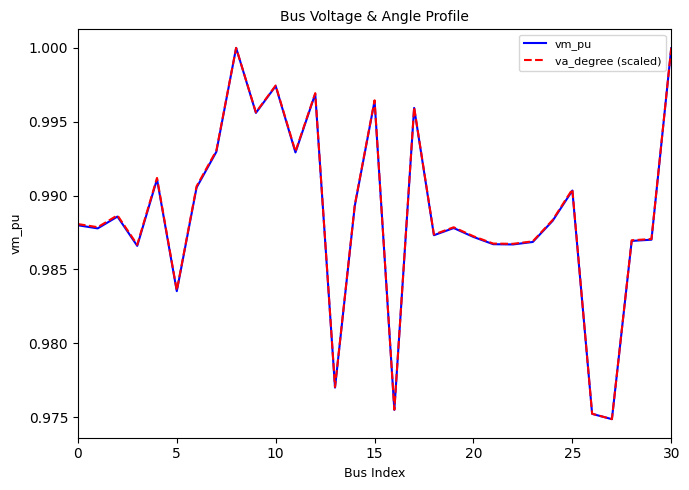

Reading left to right, what are all the values shown in this chart?

vm_pu: 1.0	1.0	1.0	1.0	1.0	1.0	1.0	1.0	1.0	1.0	1.0	1.0	1.0	1.0	1.0	1.0	1.0	1.0	1.0	1.0	1.0	1.0	1.0	1.0	1.0	1.0	1.0	1.0	1.0	1.0	1.0
va_degree (scaled): 1.0	1.0	1.0	1.0	1.0	1.0	1.0	1.0	1.0	1.0	1.0	1.0	1.0	1.0	1.0	1.0	1.0	1.0	1.0	1.0	1.0	1.0	1.0	1.0	1.0	1.0	1.0	1.0	1.0	1.0	1.0